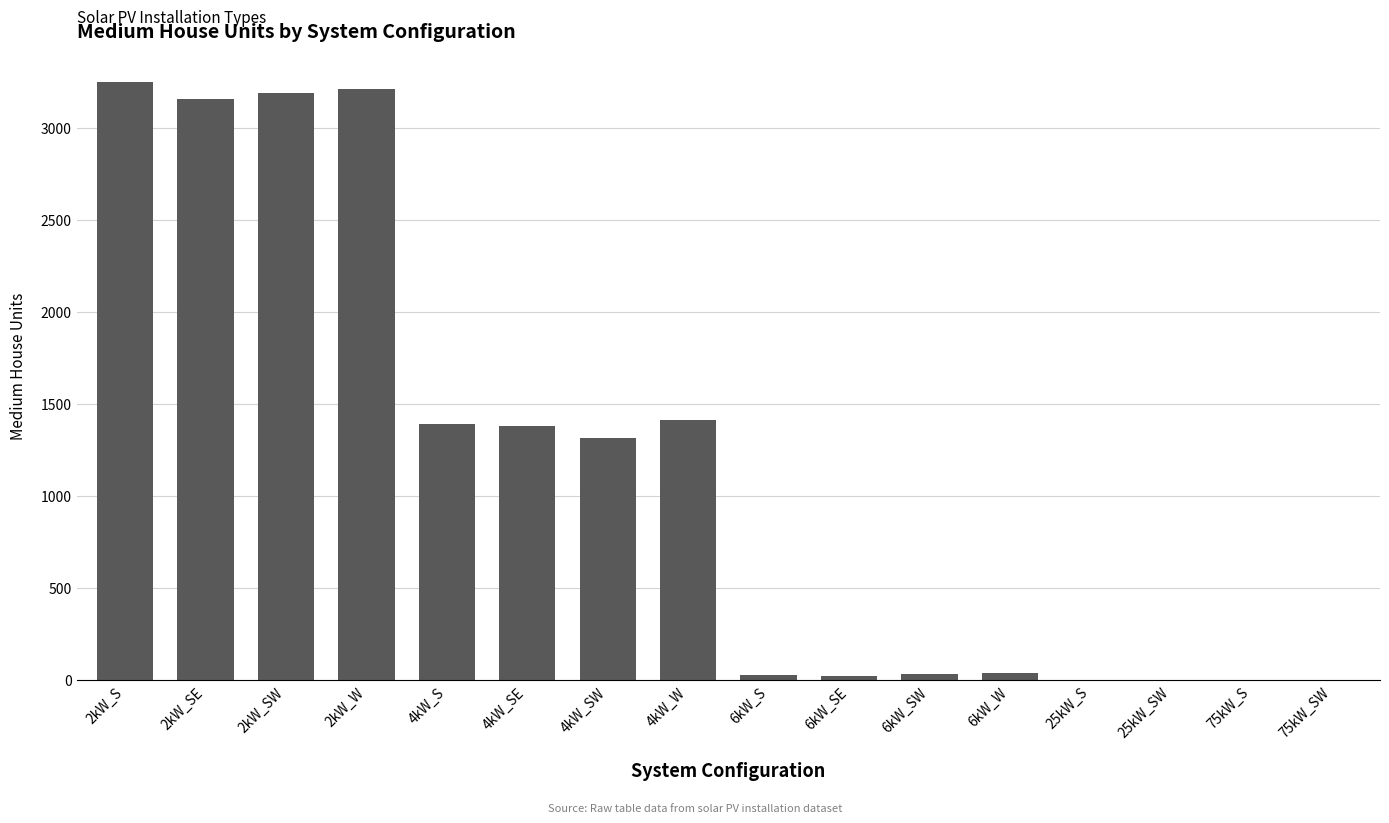

What is the sum of all values?

18440